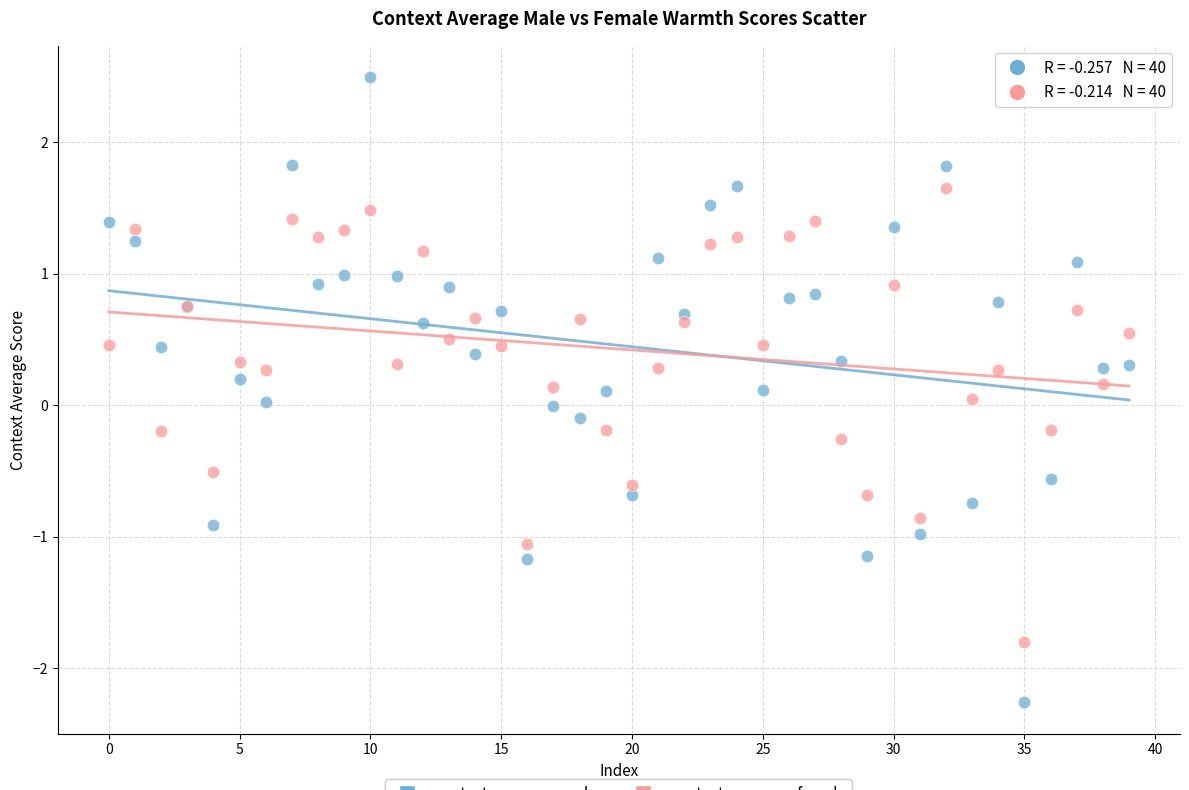

Which series contains the lowest Y value?

context_average_male